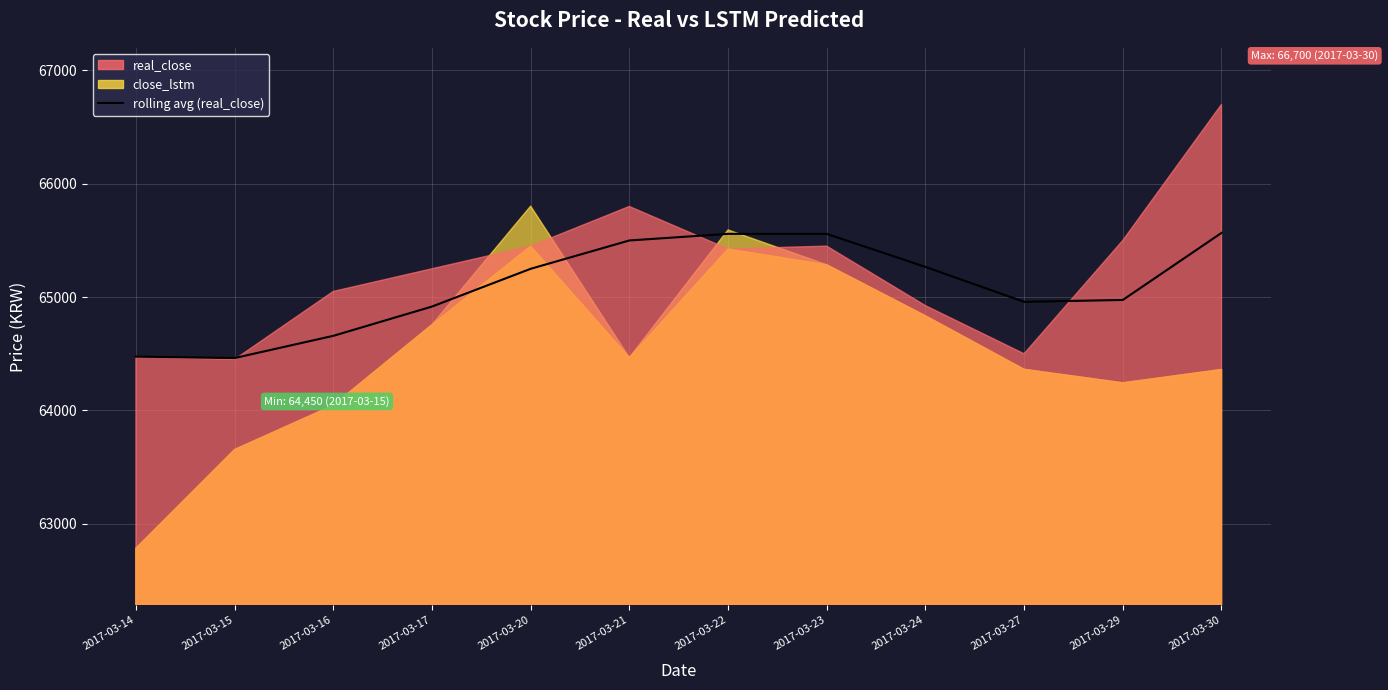

At which label is the value closest to 65014?

2017-03-29